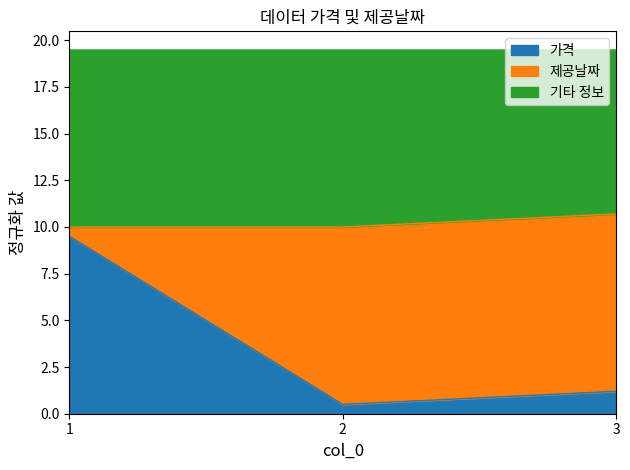

What is the average value?

3.7